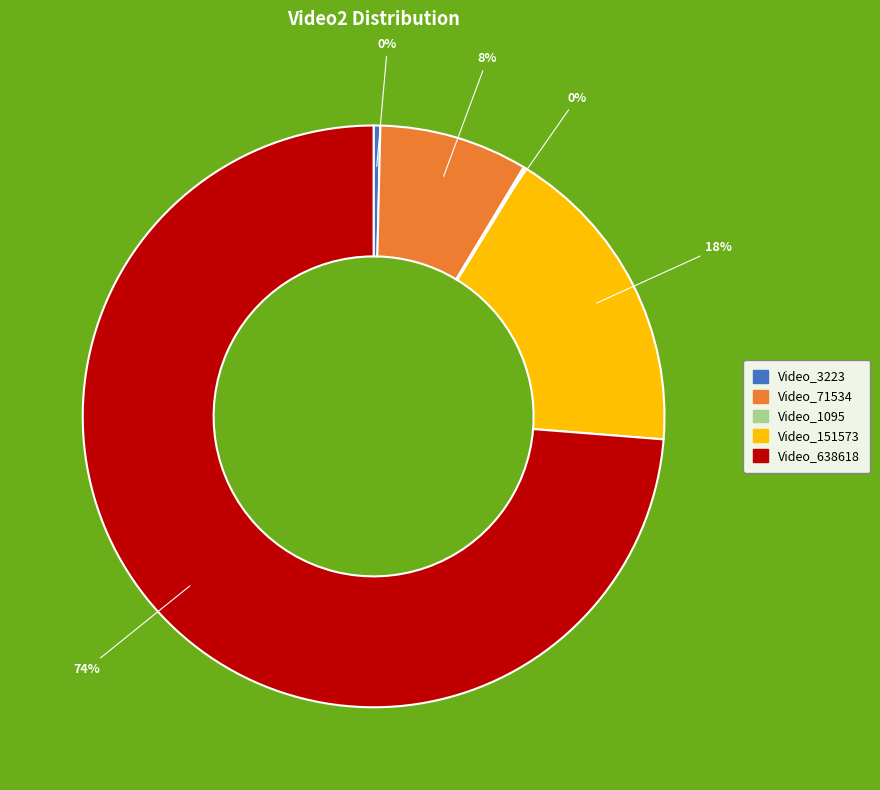

Is there a majority slice in this chart?

Yes